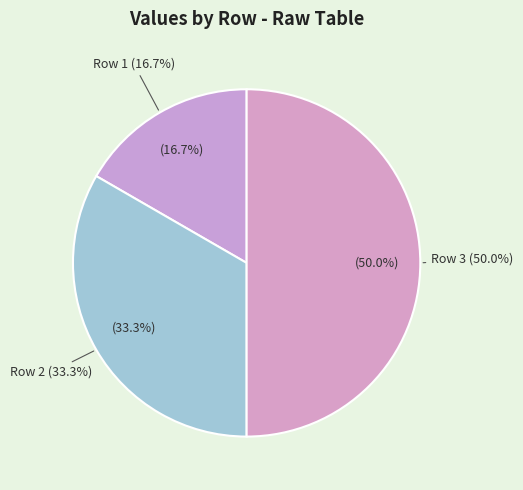

How much of the chart is everything except 0?

100.0%